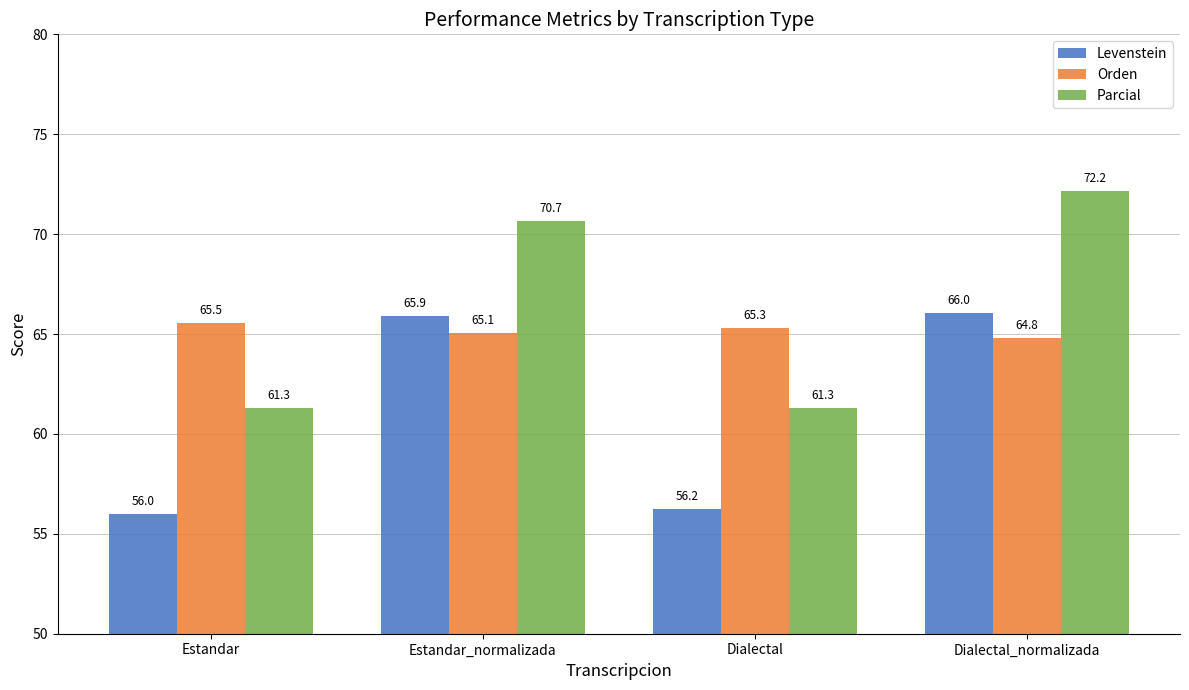

What is the difference between the Orden values at Dialectal_normalizada and Estandar?

0.8